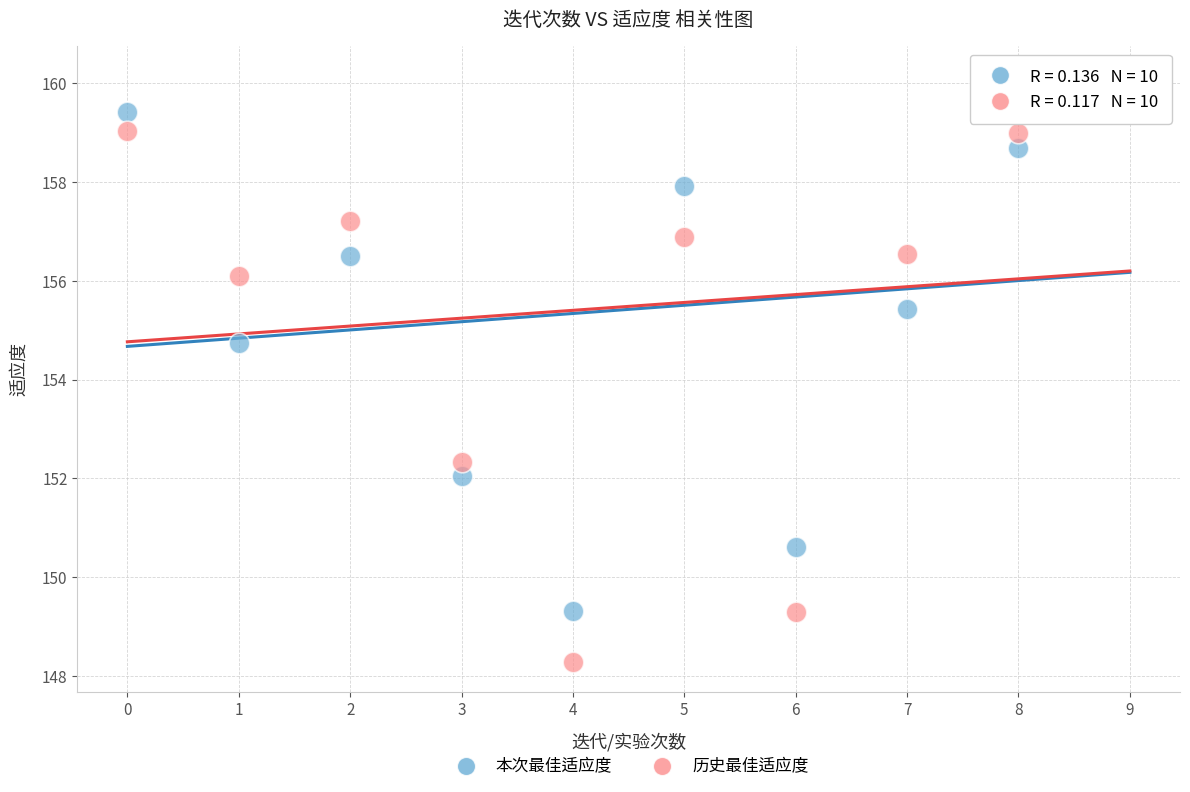

Across all data points, what is the range of Y values (max minus min)?

11.9